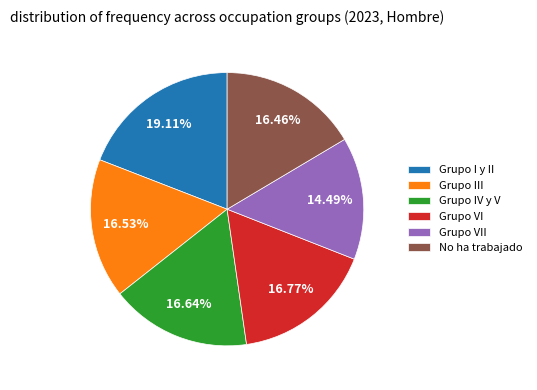

Combined, what portion of the pie is Grupo VI and No ha trabajado?

33.2%